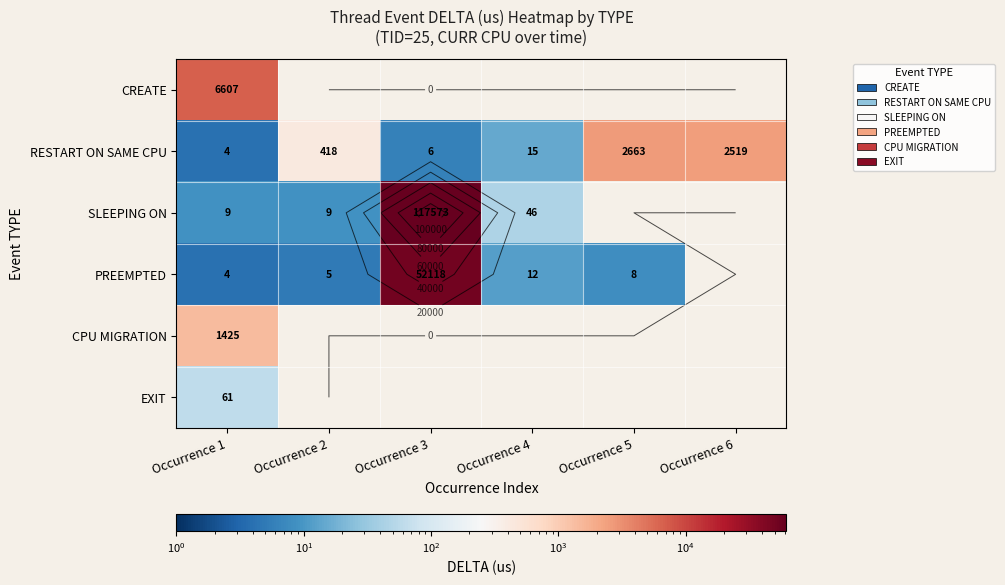

The value of PREEMPTED at Occurrence 2 is 2.9. True or false?

False